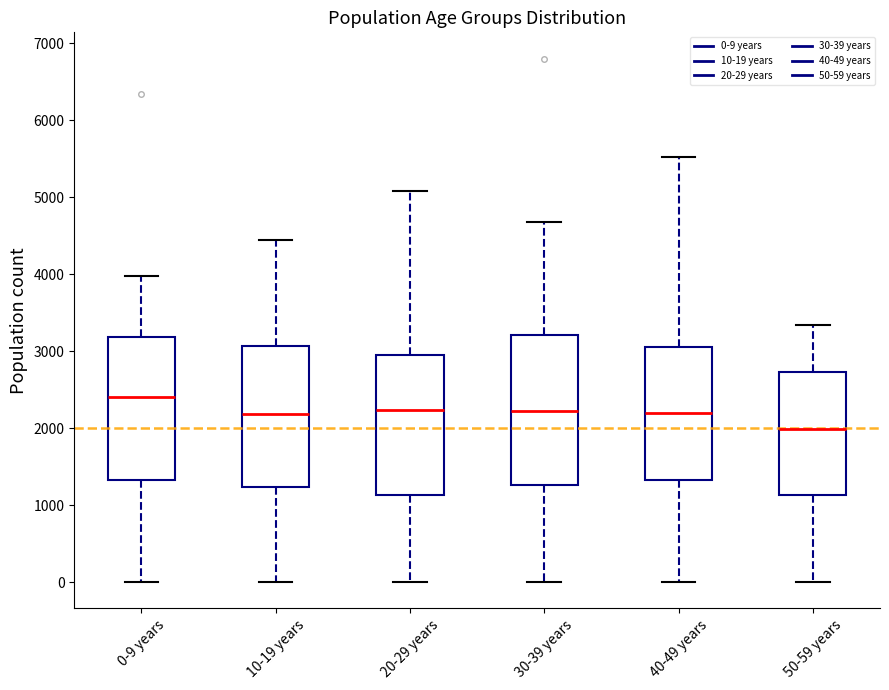

Where does the median line of the box for 50-59 years sit on the y-axis? The values are not printed on the chart, so give them approximately, as read against the axis.

2000